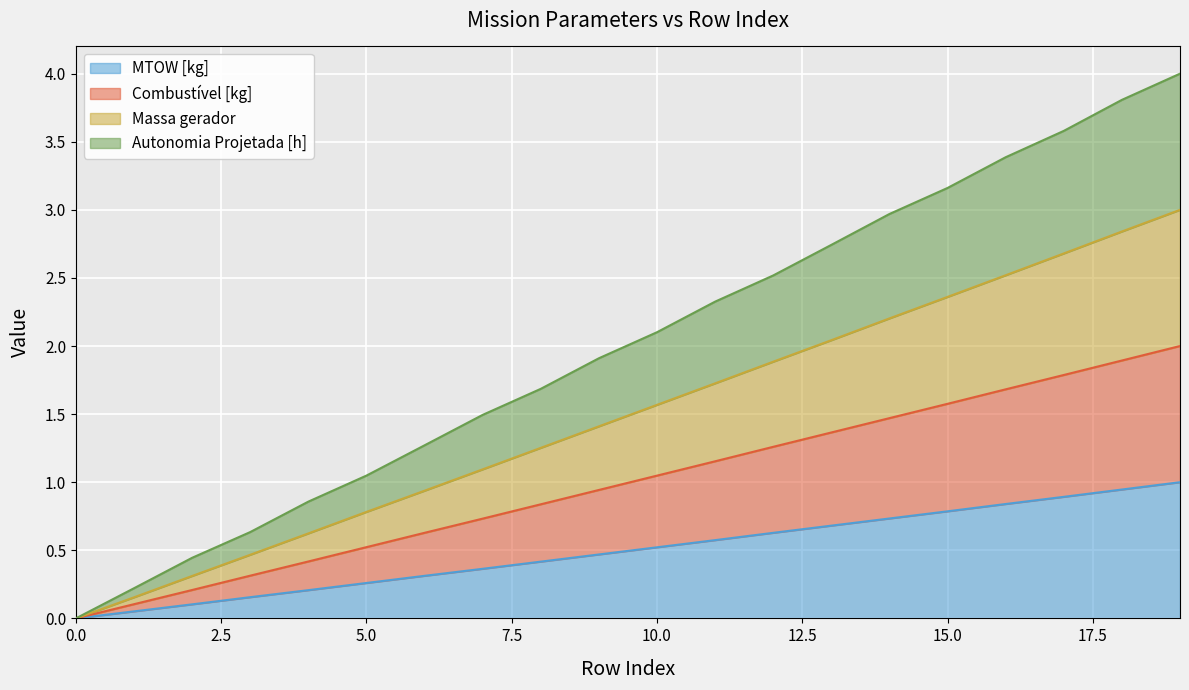

Rank the series by their average value, from lowest to highest.

MTOW [kg], Combustível [kg], Massa gerador, Autonomia Projetada [h]